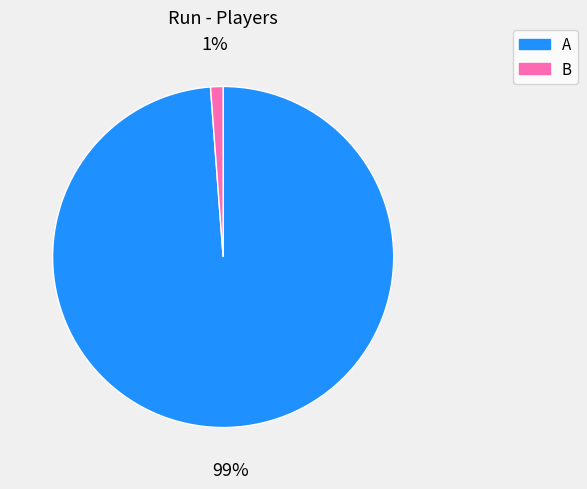

To the nearest percent, what is the average slice percentage?

50%